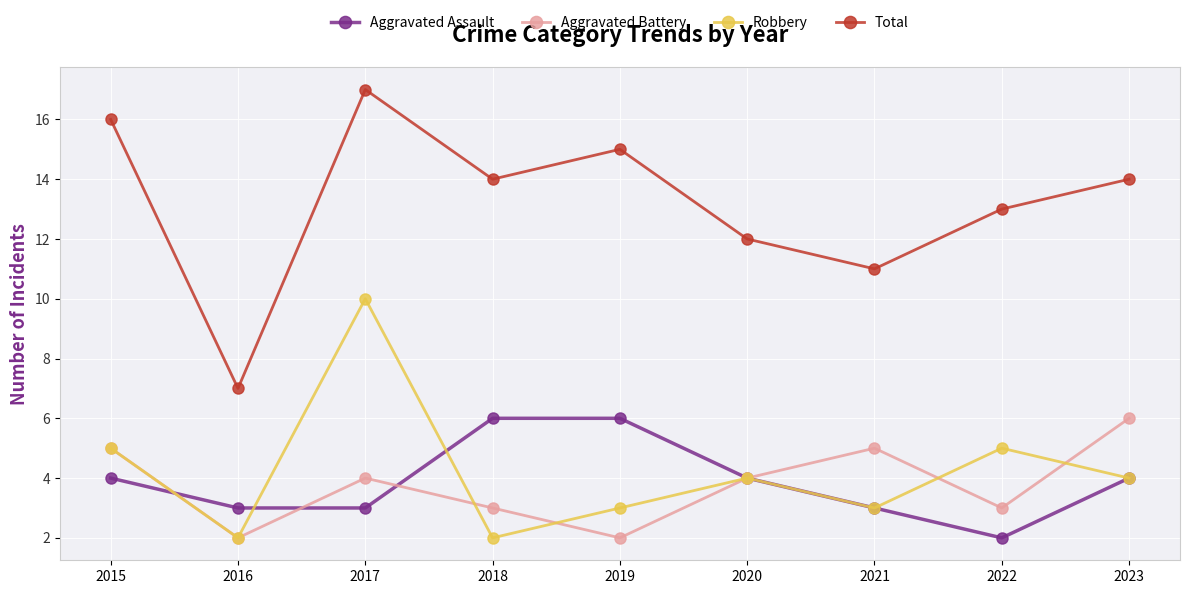

At which category is the sum across all series the highest?

2017